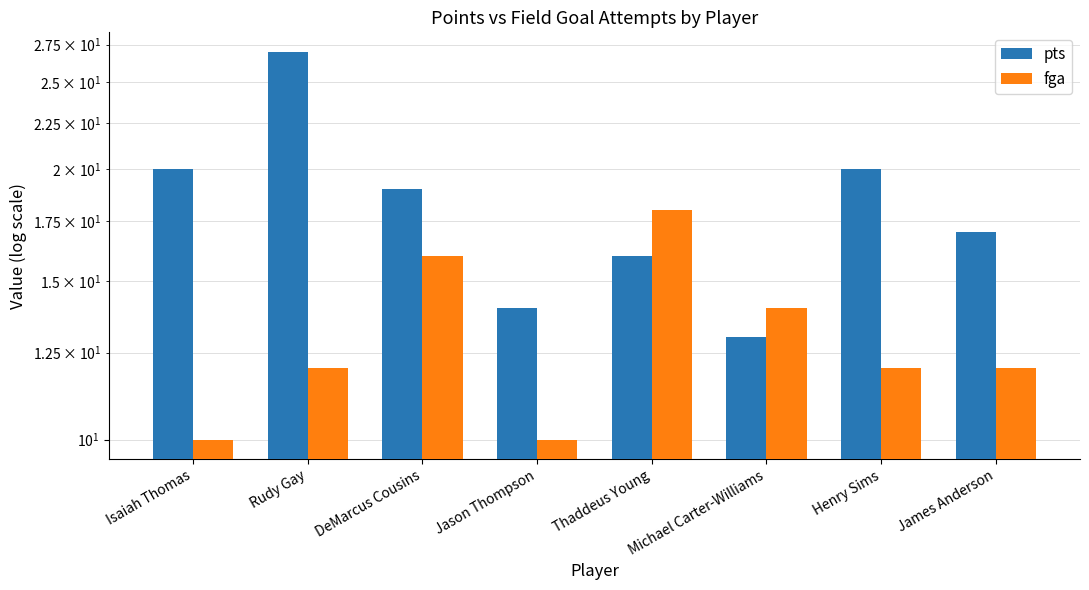

Rank the categories by pts value from lowest to highest.

Michael Carter-Williams, Jason Thompson, Thaddeus Young, James Anderson, DeMarcus Cousins, Isaiah Thomas, Henry Sims, Rudy Gay